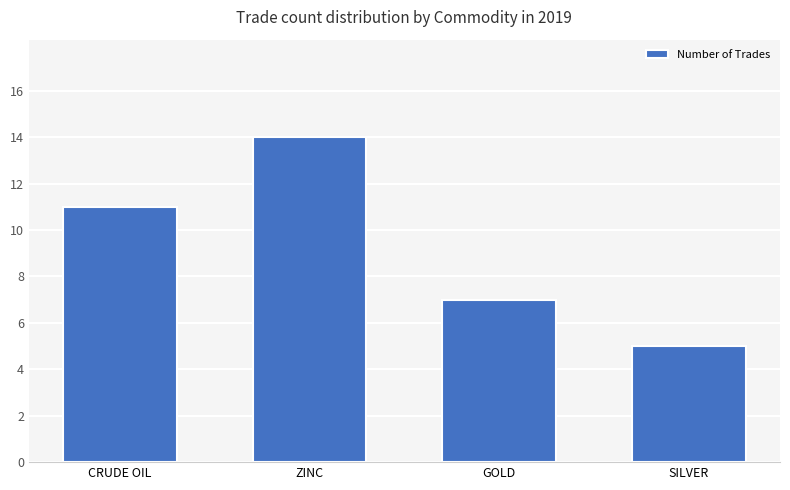

What is the greatest value displayed?

14